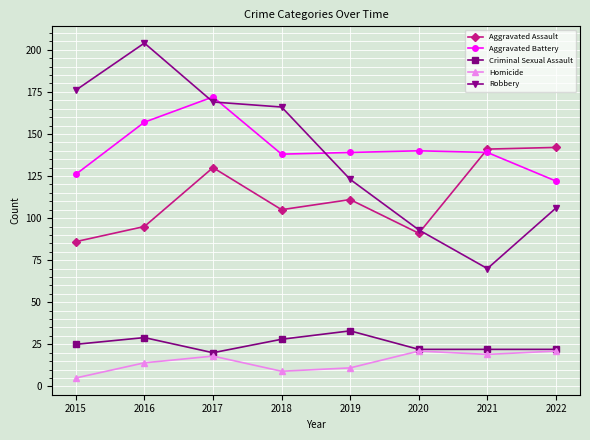

How many data points does each series have?

8